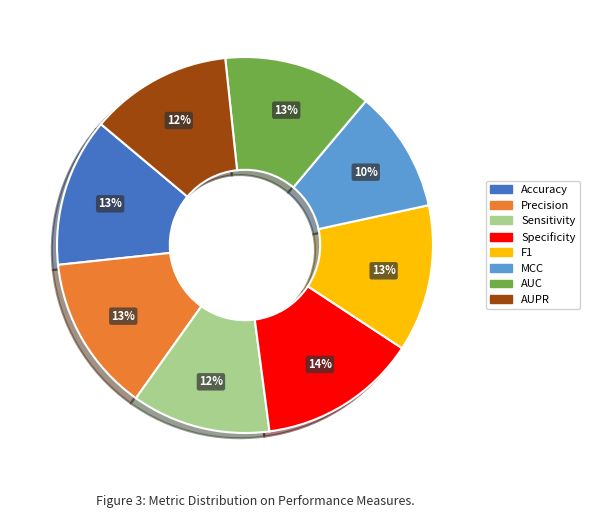

What percentage is the Accuracy slice, to the nearest percent?

13%